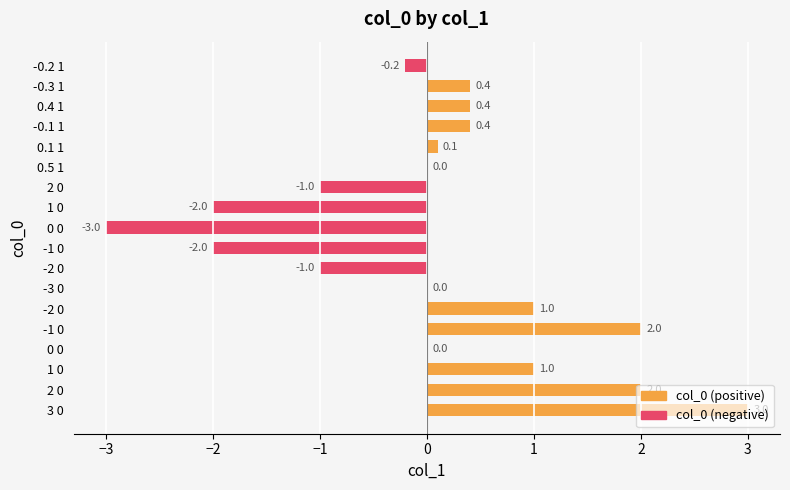

At which category does the chart reach its minimum across all series?

0 0